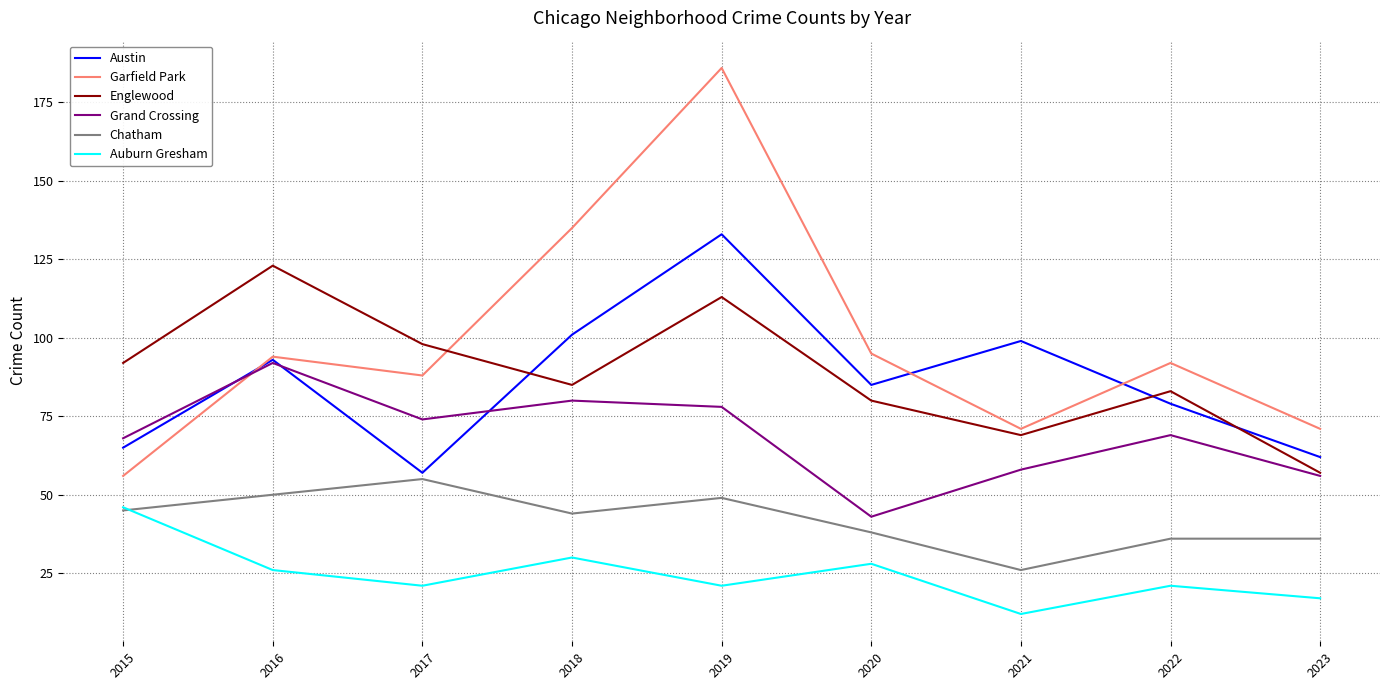

How many times do Garfield Park and Austin cross each other?

3